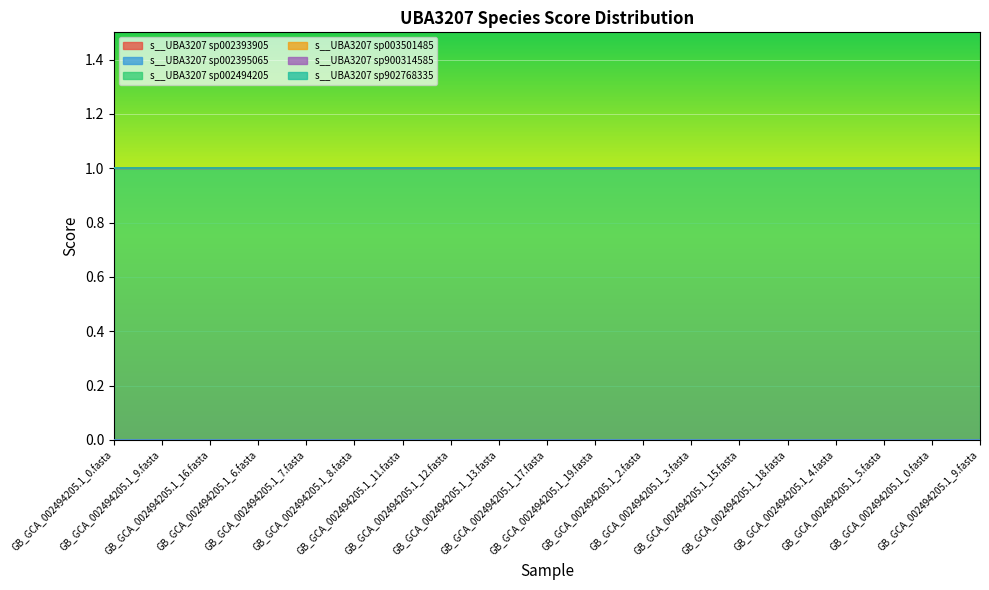

True or false: s__UBA3207 sp002395065 has more than 1 points higher than both neighbors.

False